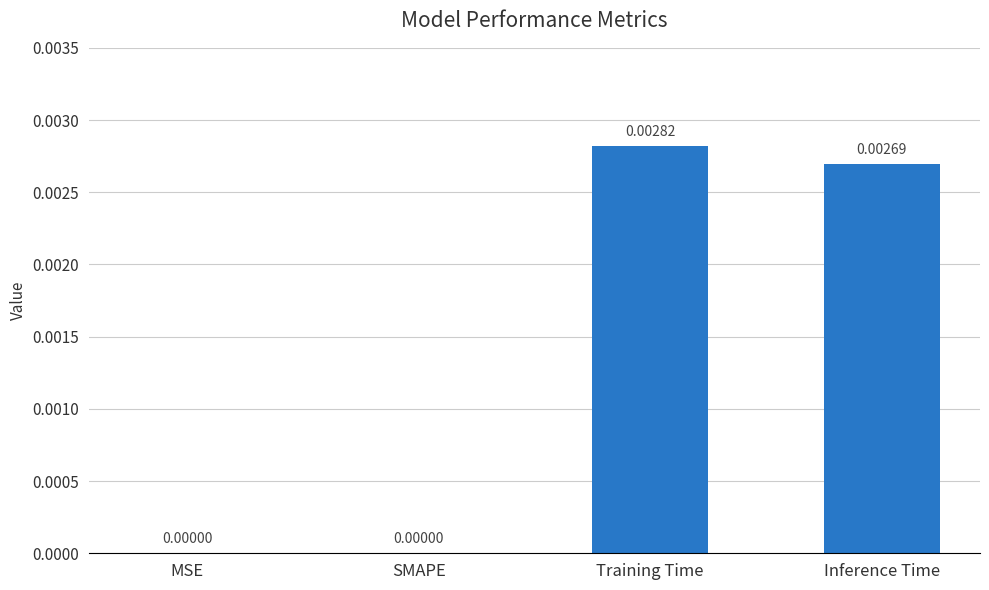

At which category does the chart reach its peak across all series?

Training Time